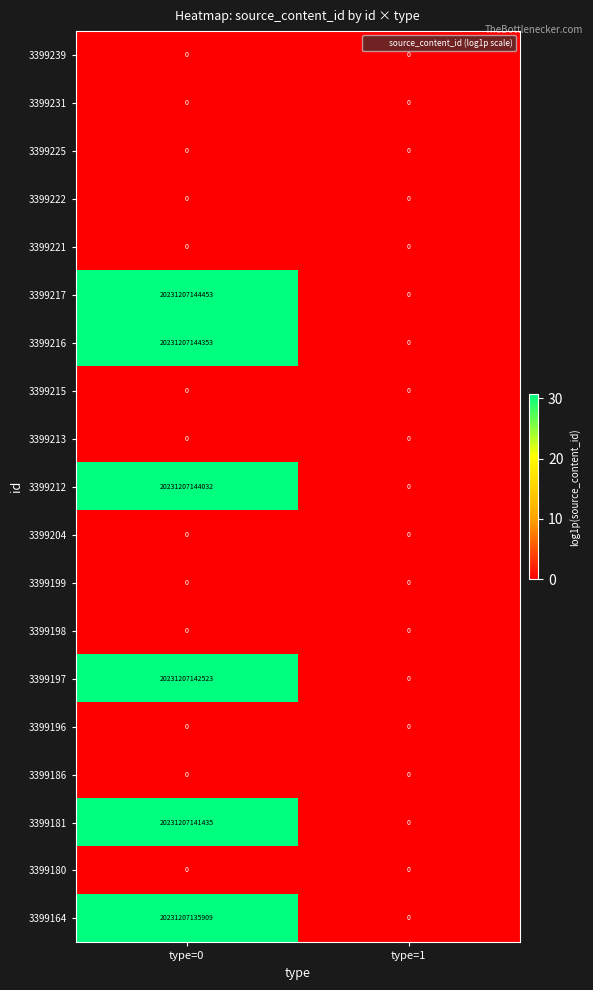

Which series has the largest range (max minus min)?

3399217